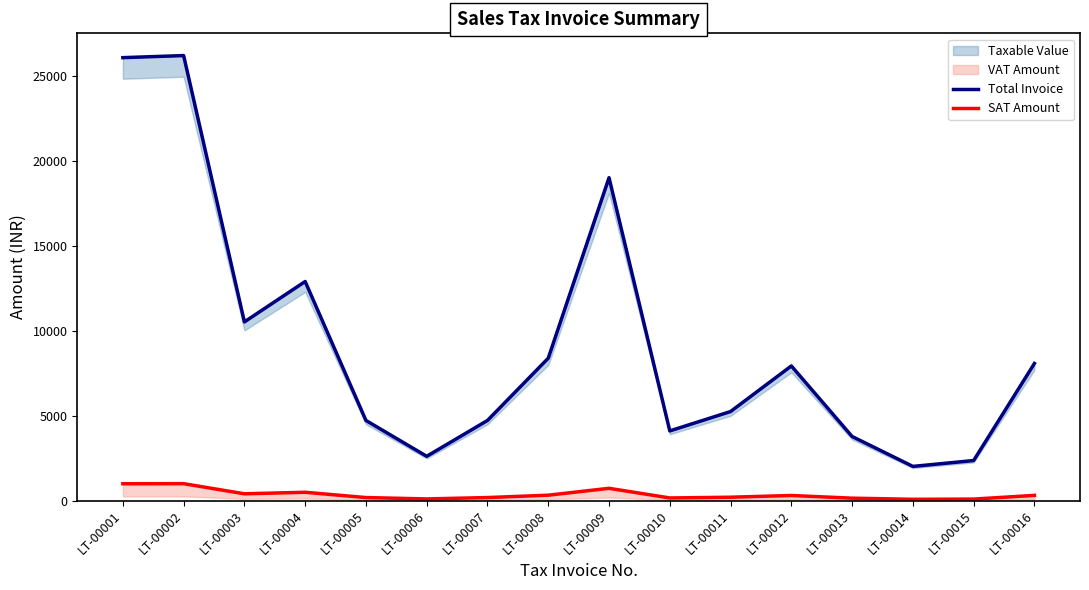

True or false: SAT Amount and Total Invoice intersect in this chart.

False